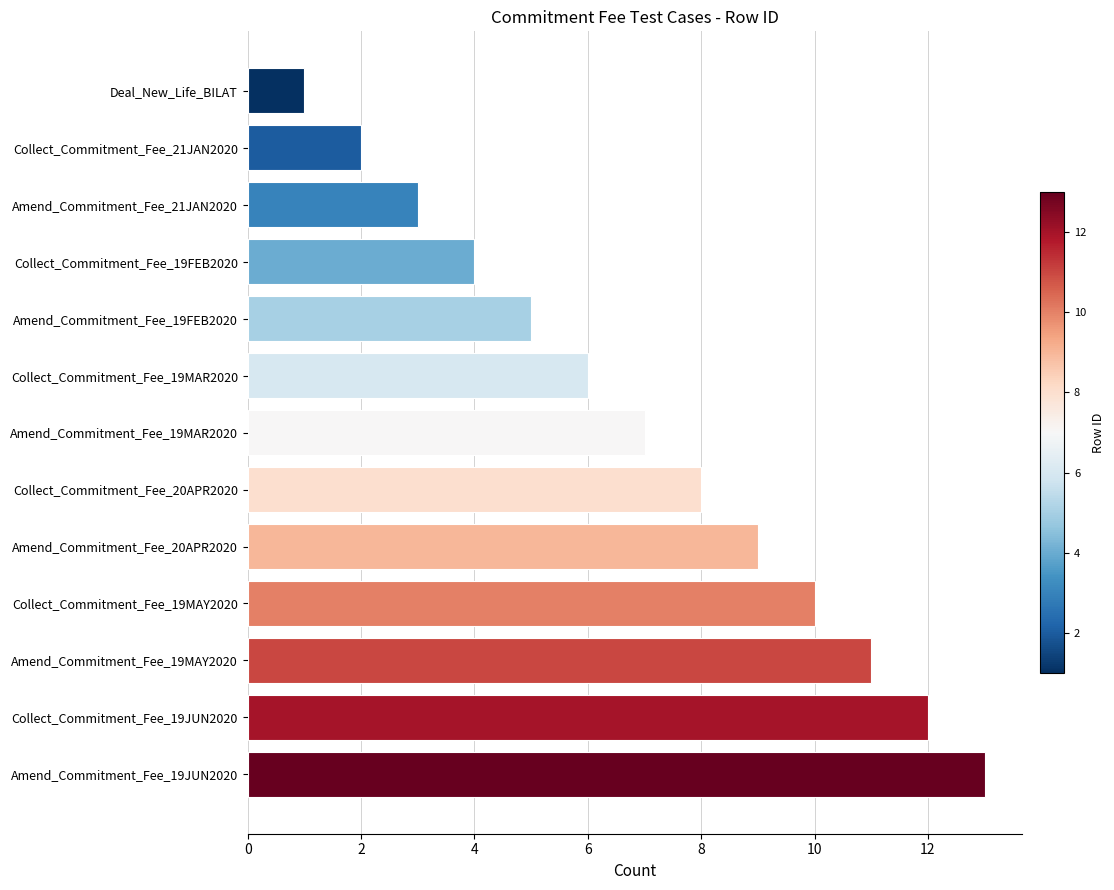

The chart shows a value of 12 at Collect_Commitment_Fee_19JUN2020. True or false?

True